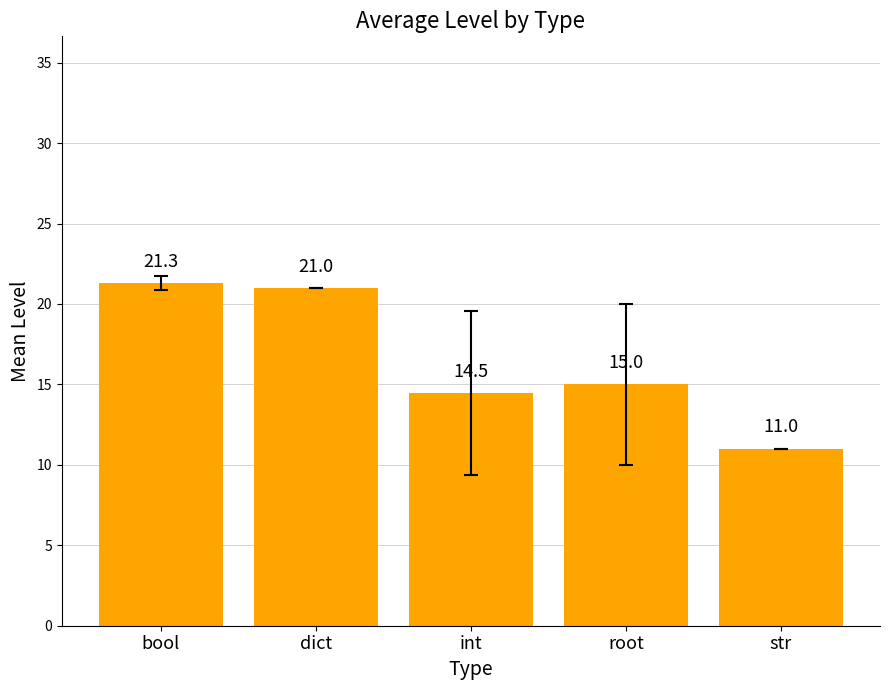

What is the difference between the maximum and second lowest values?

6.8